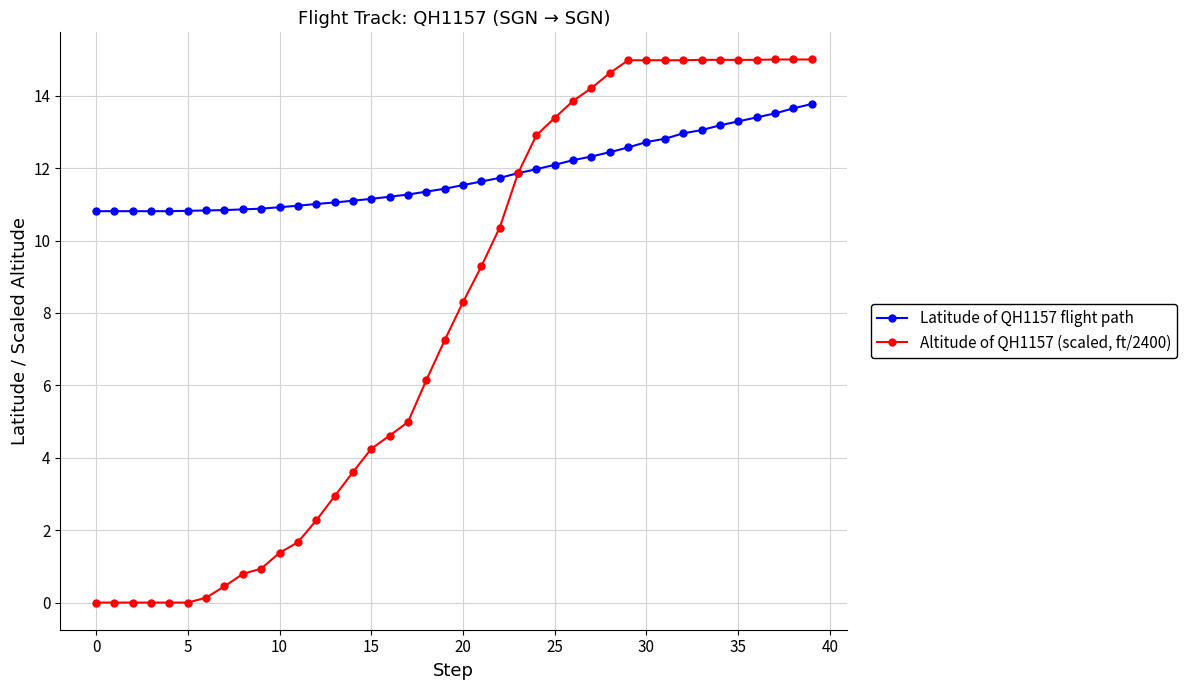

What is the maximum value for Latitude of QH1157 flight path?

13.8